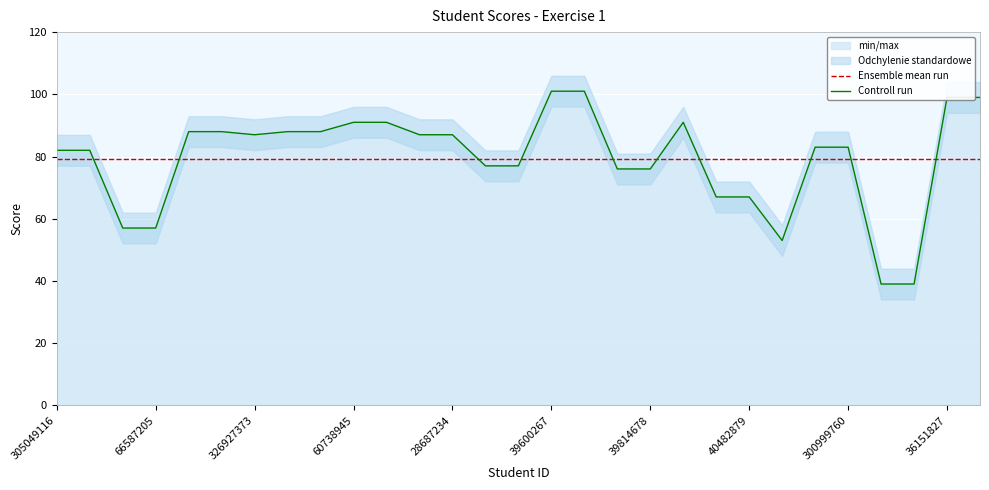

What is the minimum value for Ensemble mean run?

79.3